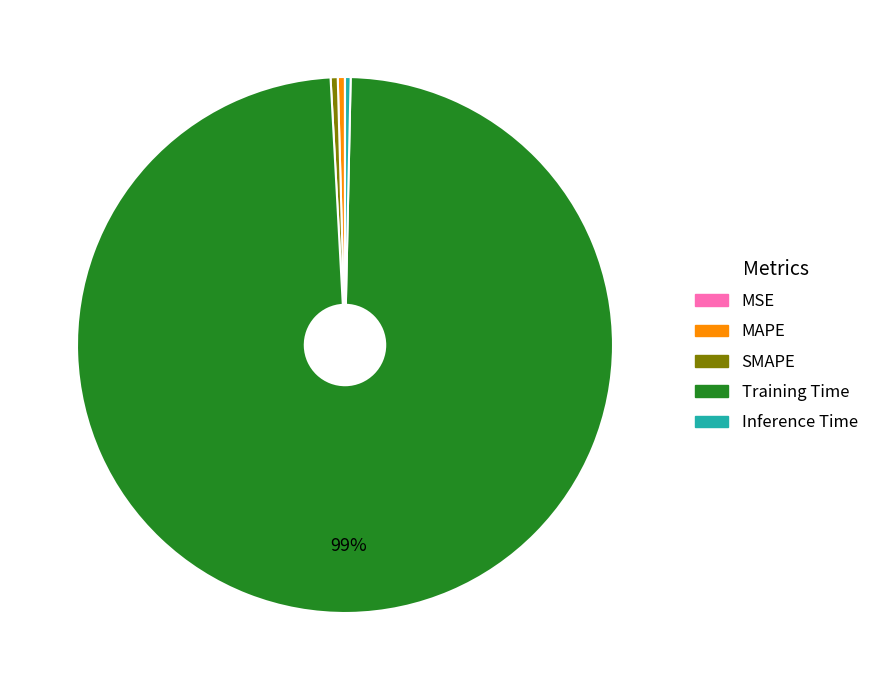

Which slice is the largest?

Training Time